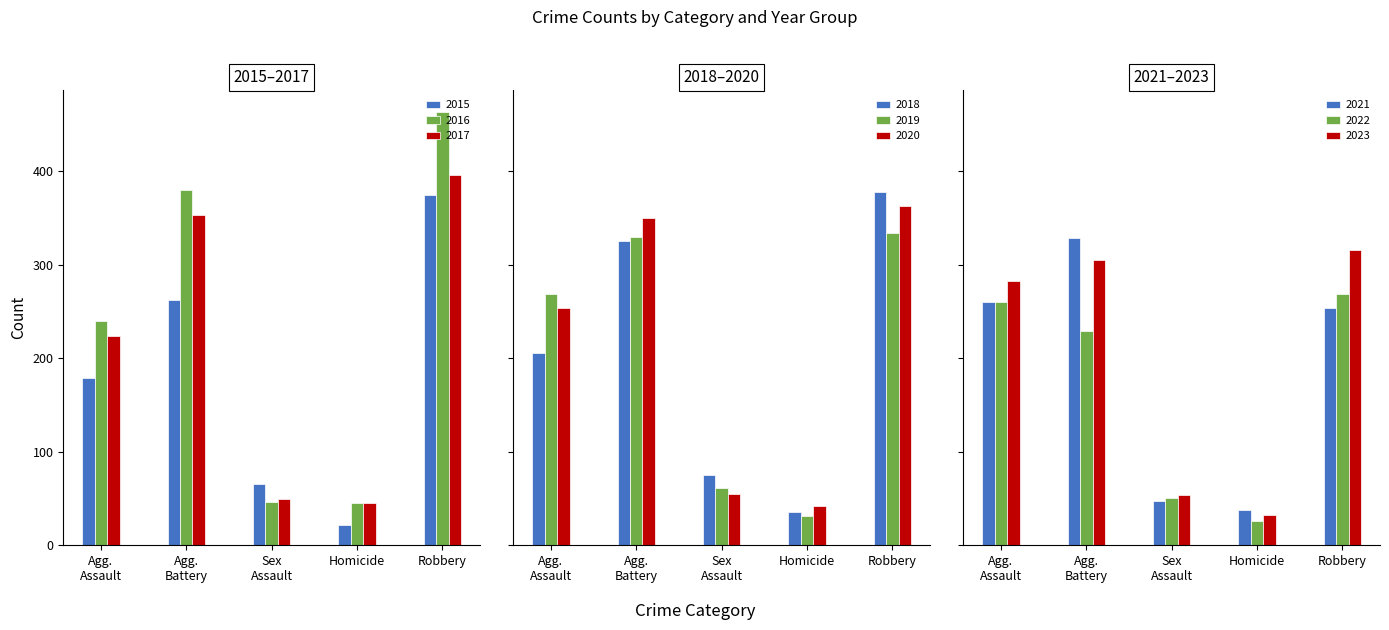

Are the bars grouped side by side (vs. stacked)?

Yes